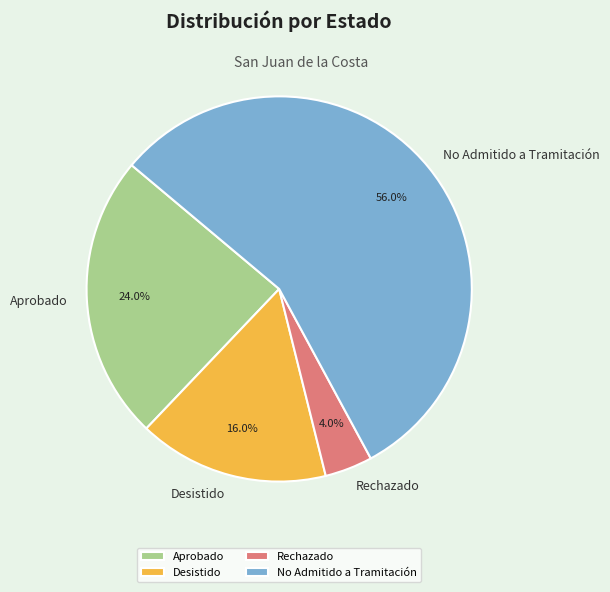

To the nearest percent, what is the average slice percentage?

25%